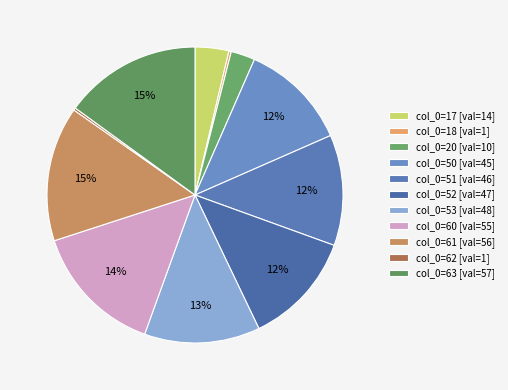

How many segments does this pie chart have?

11